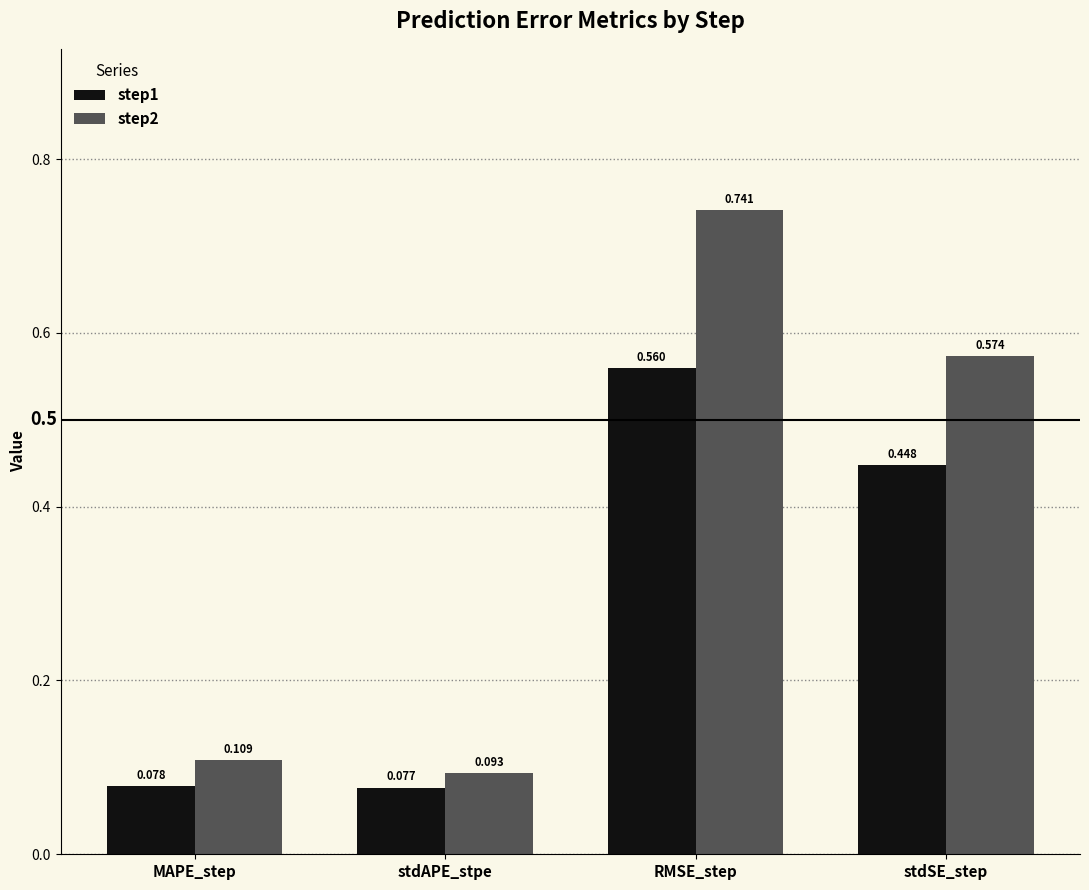

At which category does the chart reach its minimum across all series?

stdAPE_stpe